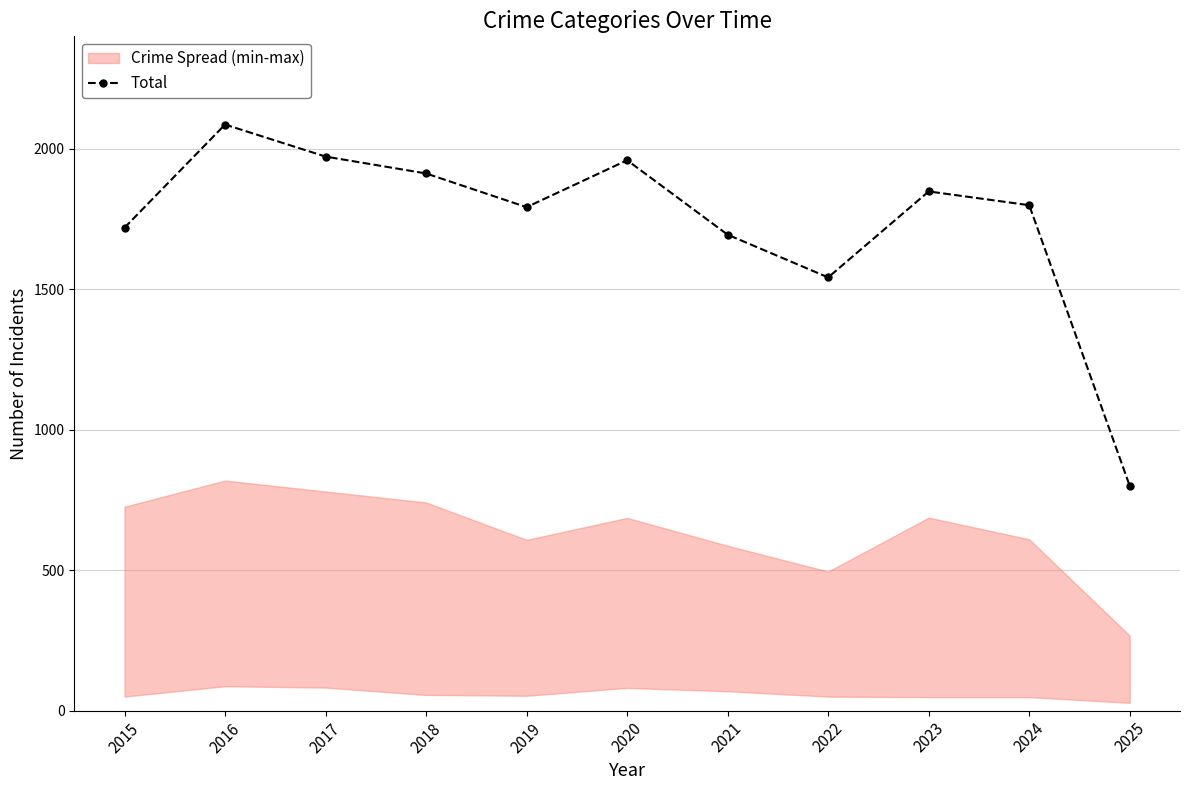

Is it true that the value at 2020 is 3171?

False